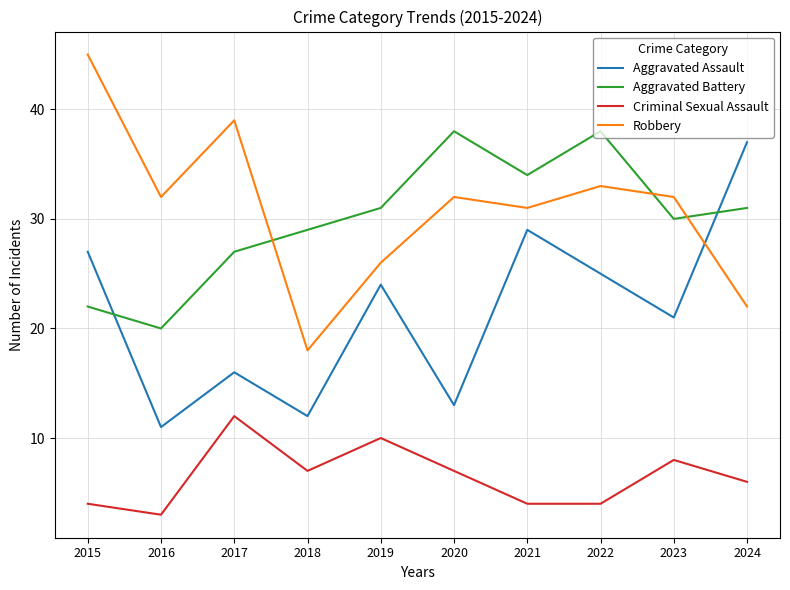

True or false: Aggravated Assault and Criminal Sexual Assault intersect in this chart.

False